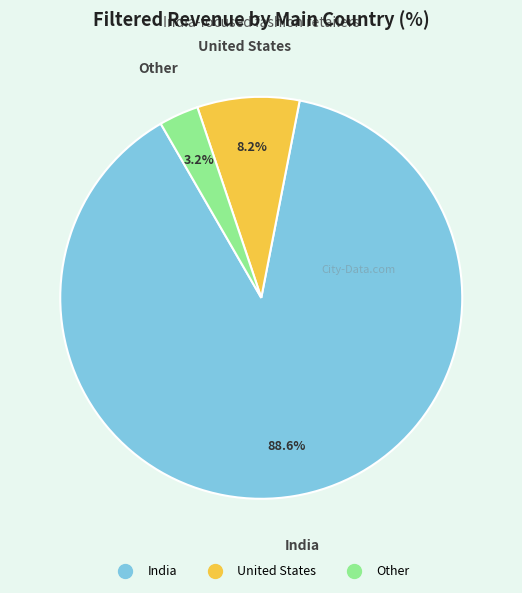

Which category has the smallest portion of the pie?

Other